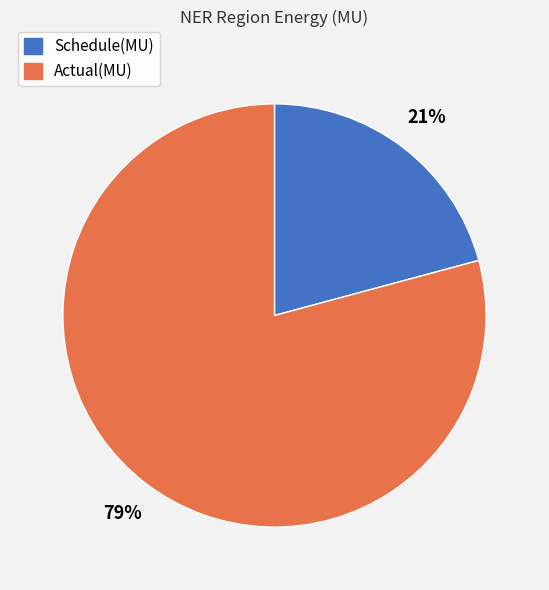

Which category accounts for the majority?

Actual(MU)